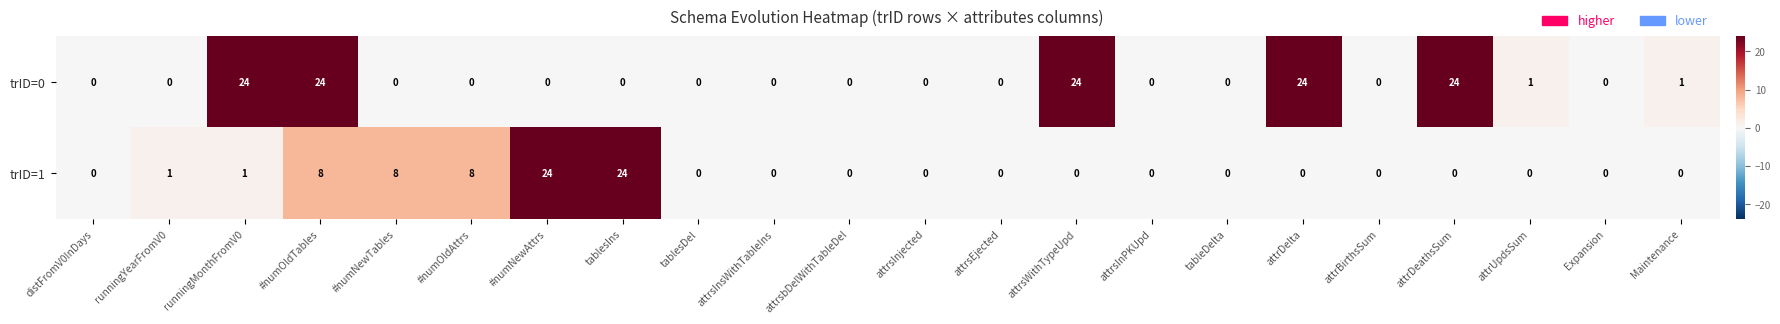

What is the maximum value shown in the chart?

24